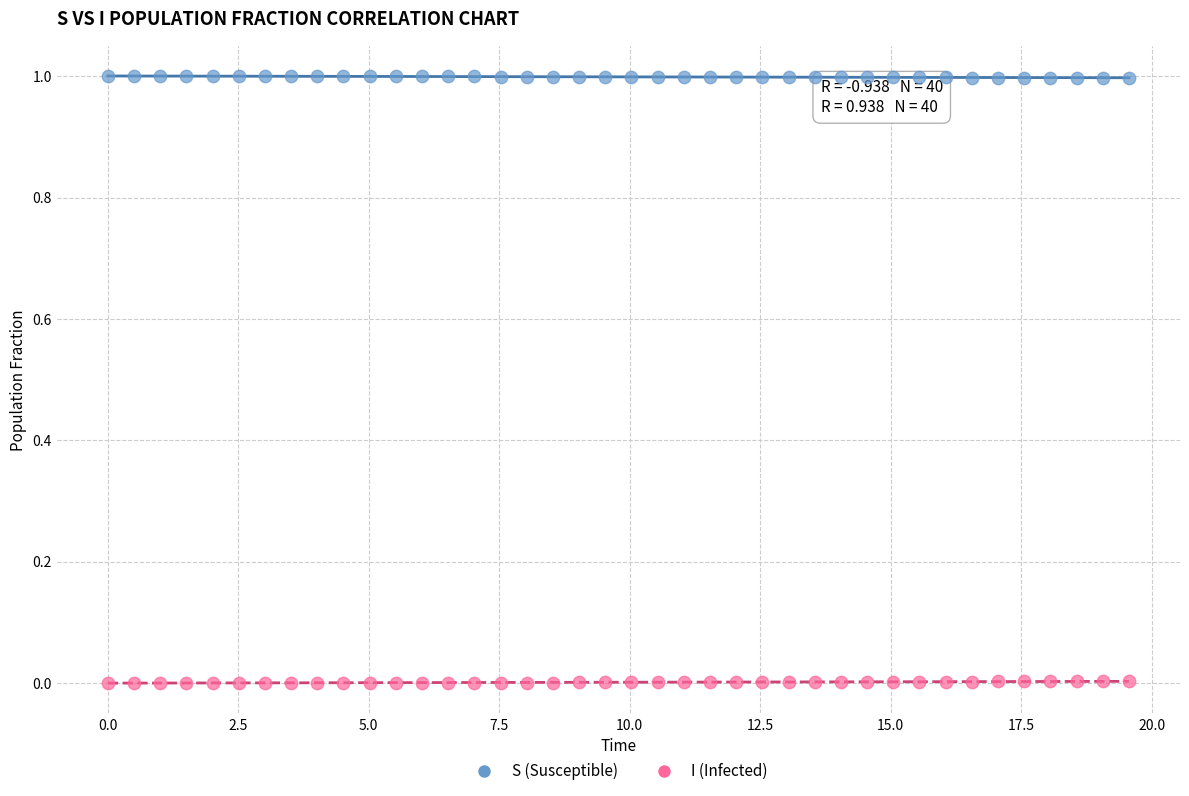

Across all data points, what is the range of X values (max minus min)?

19.6